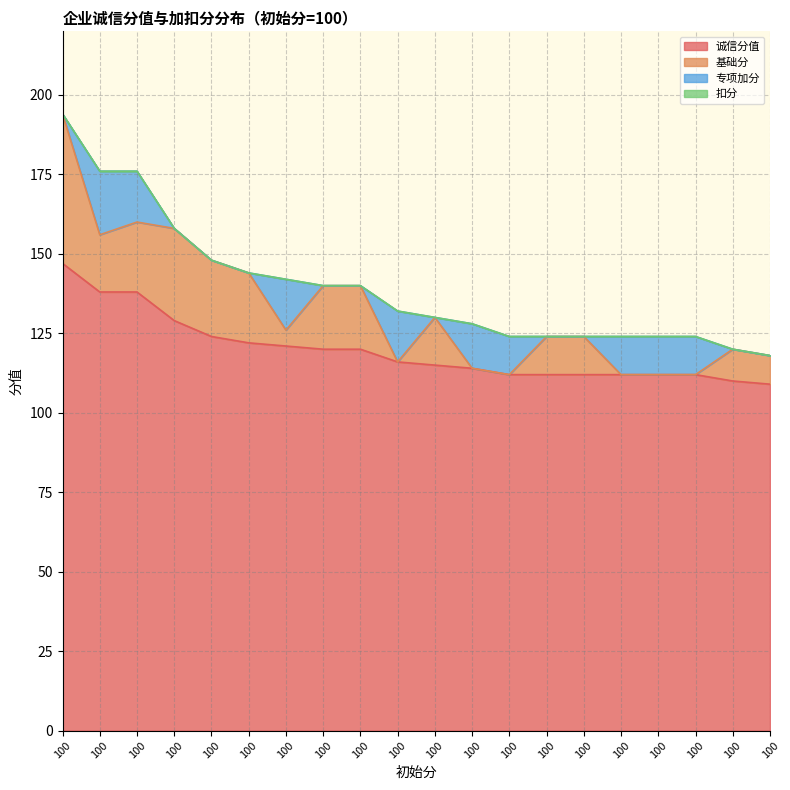

How many positive values does the 专项加分 series have?

9